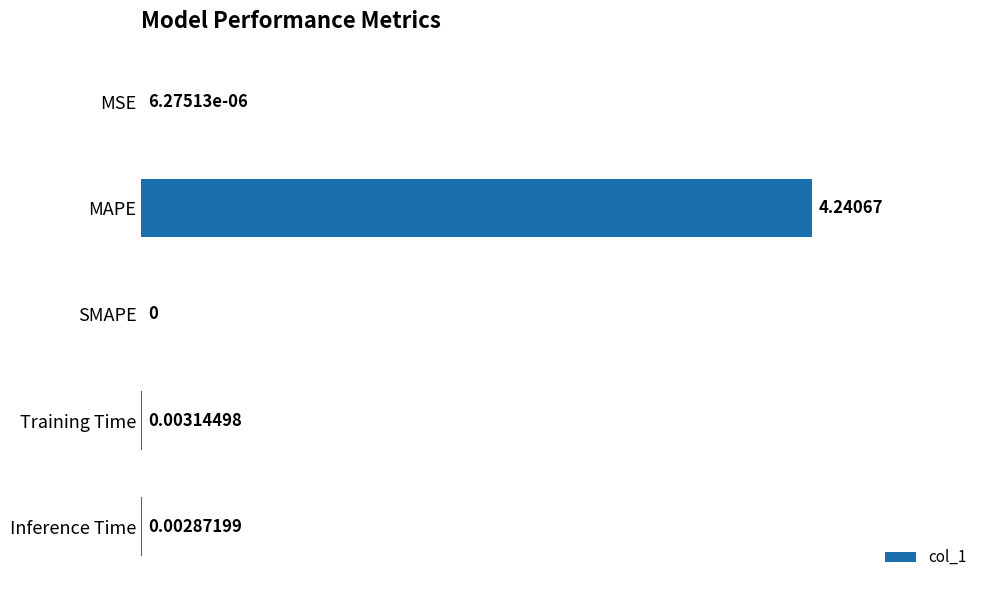

Which has a higher value, MAPE or SMAPE?

MAPE